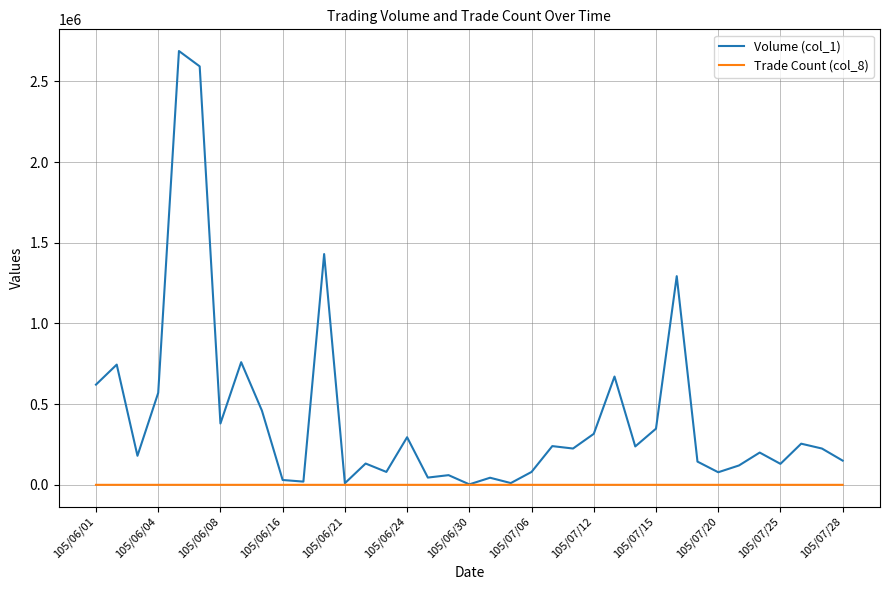

Which series has the largest total across all categories?

Volume (col_1)